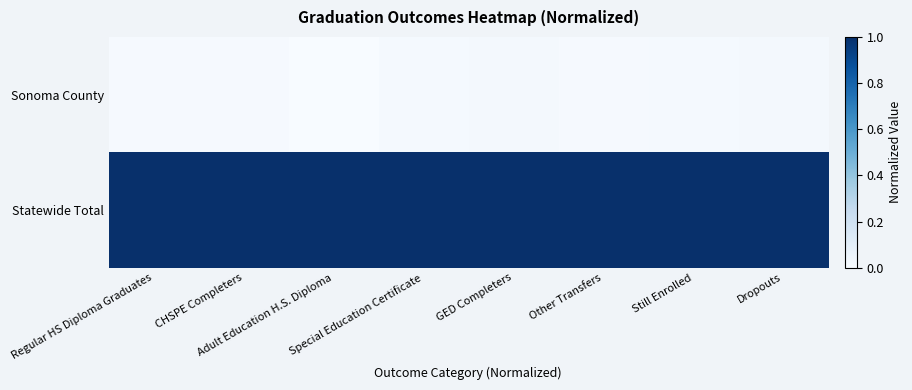

Which series has the largest total across all categories?

Statewide Total